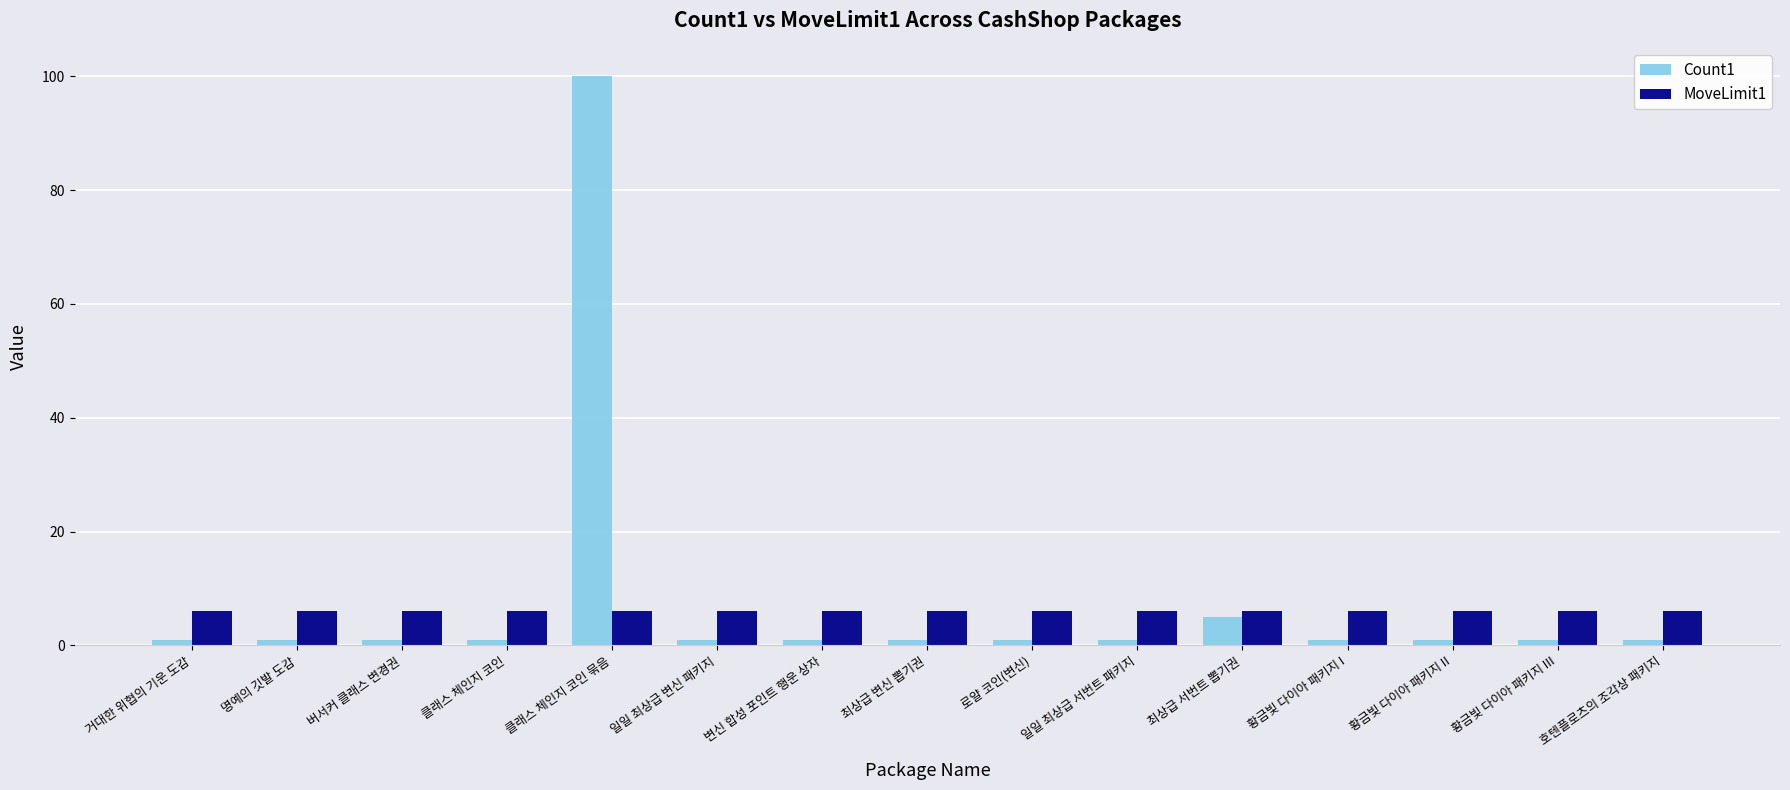

What is the average value of the MoveLimit1 series?

6